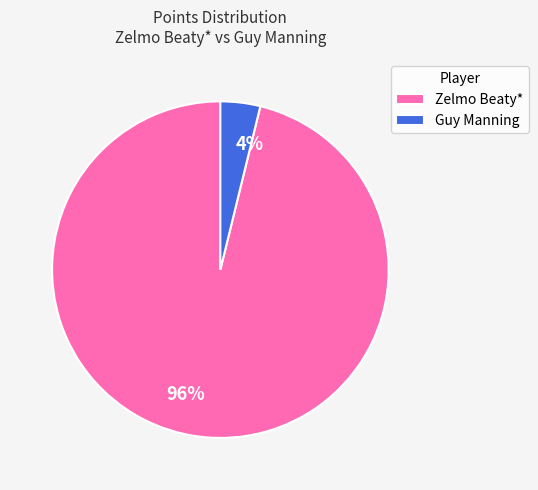

Between 4% and 96%, which is larger?

96%